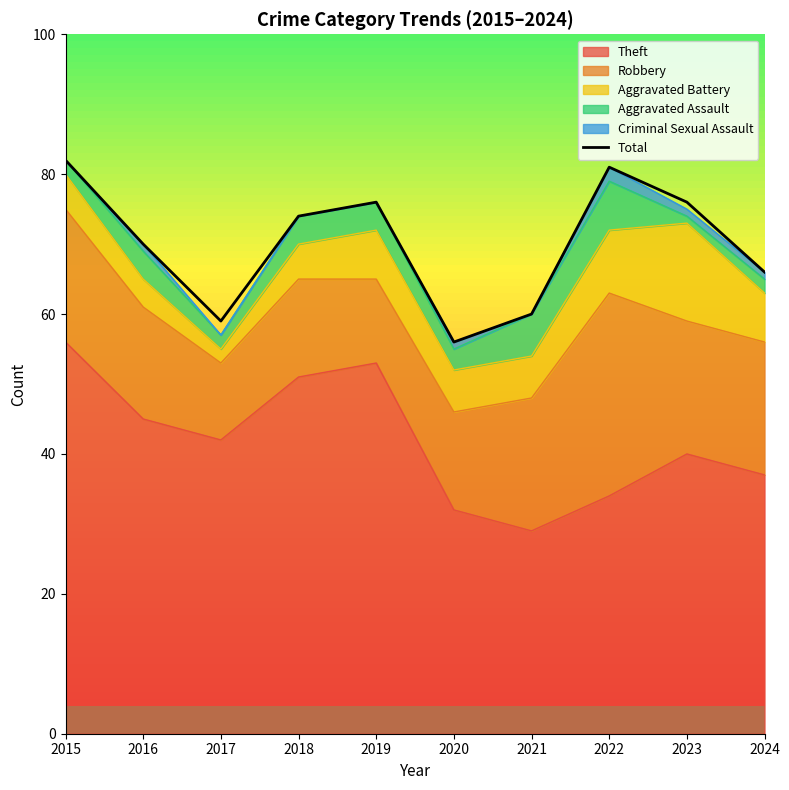

What is the value of the 9th point from the left?

76